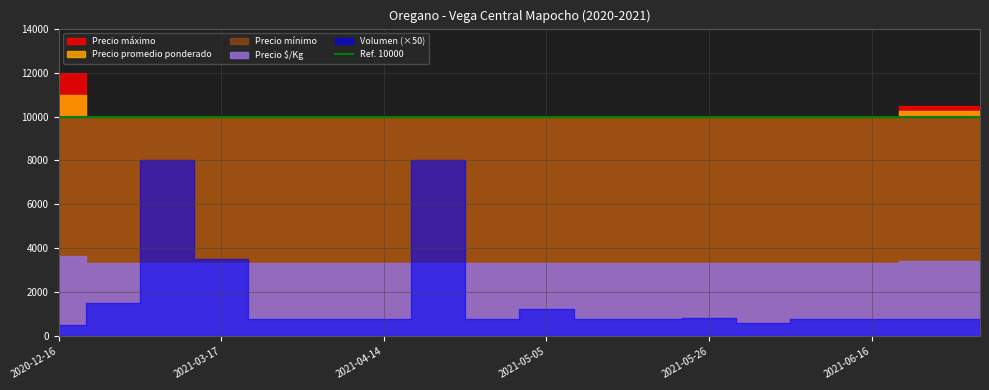

What is the label of the 5th point from the left?

2021-03-24